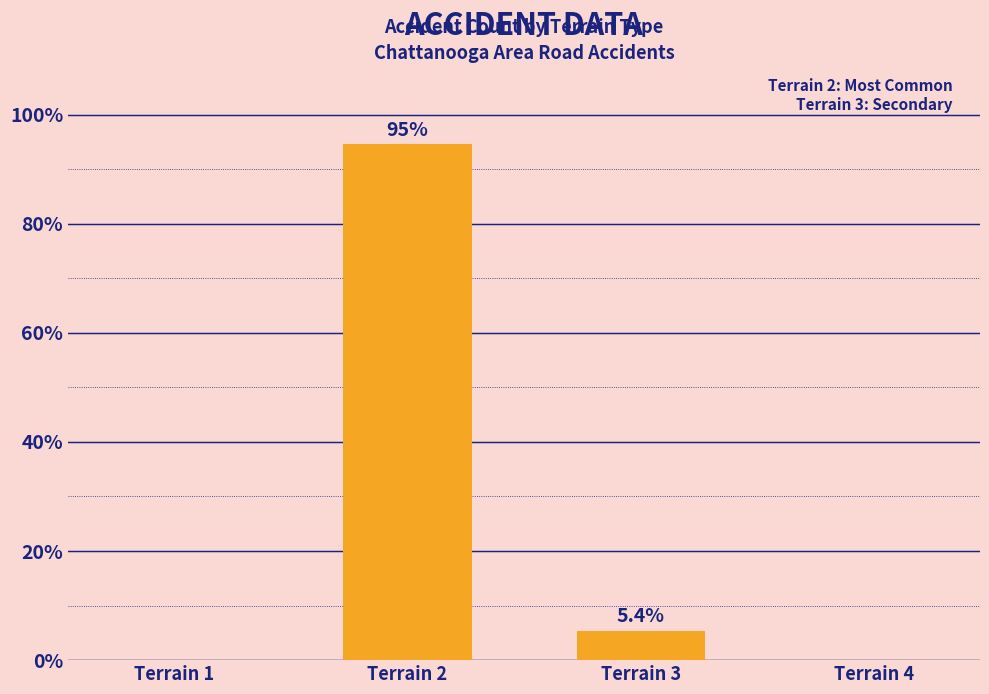

At which label is the value closest to 47?

Terrain 3